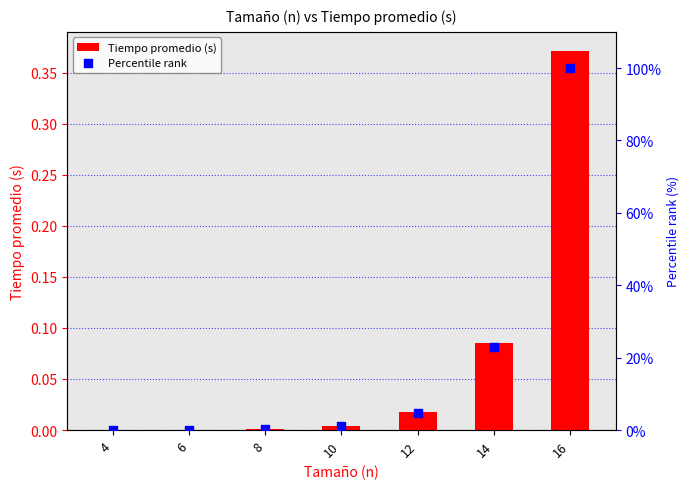

What are all the series names shown in the legend?

Tiempo promedio (s), Percentile rank